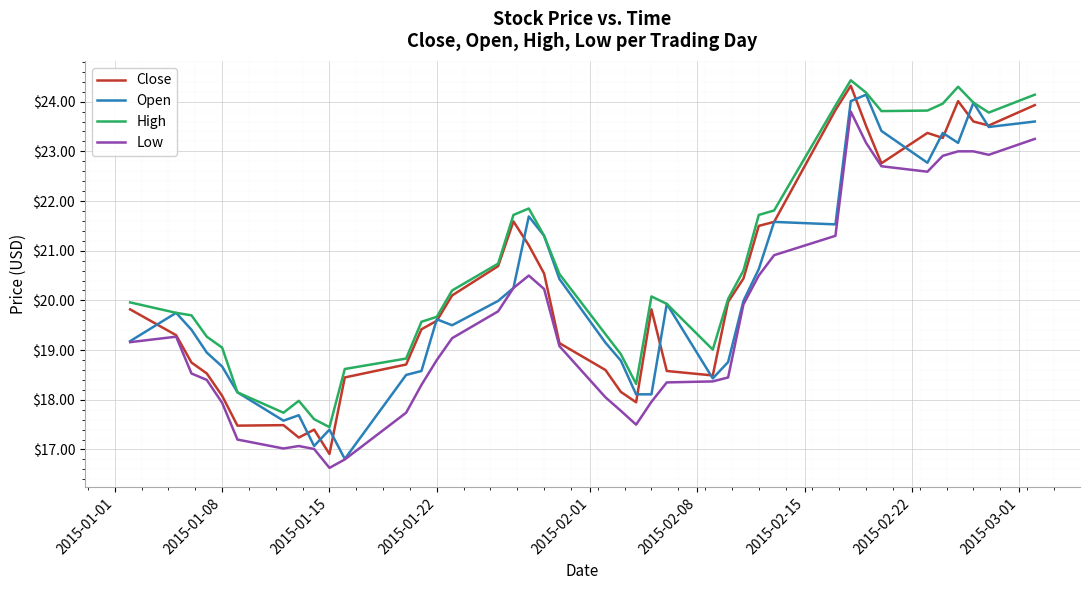

What is the smallest value displayed?

16.6